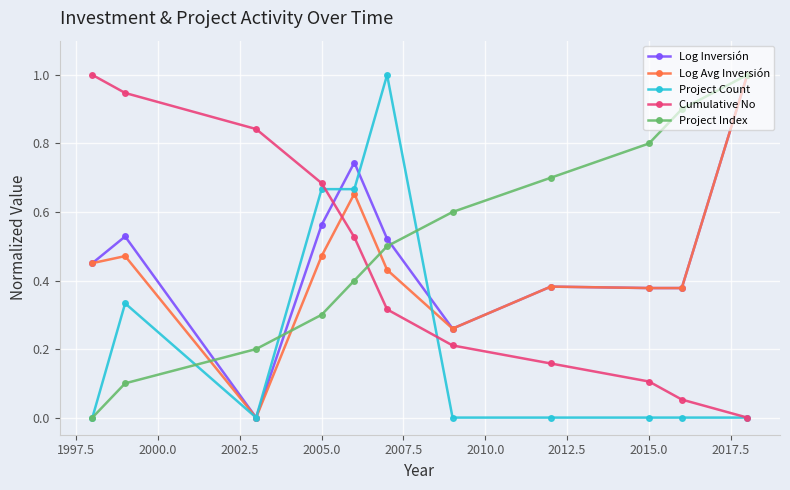

True or false: Project Index has more than 2 interior local peaks.

False